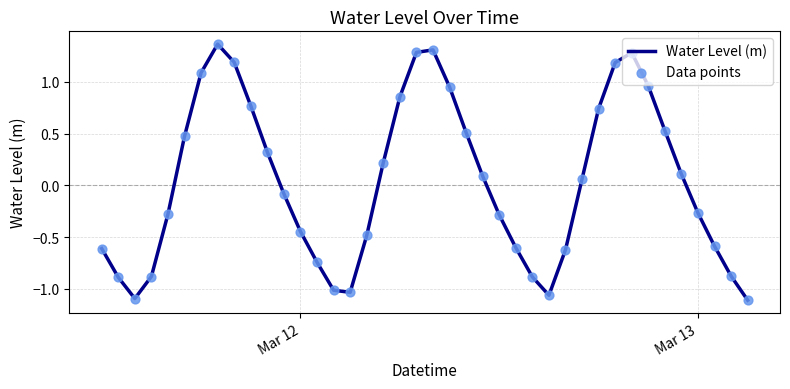

What is the difference between the maximum and minimum values?

2.5